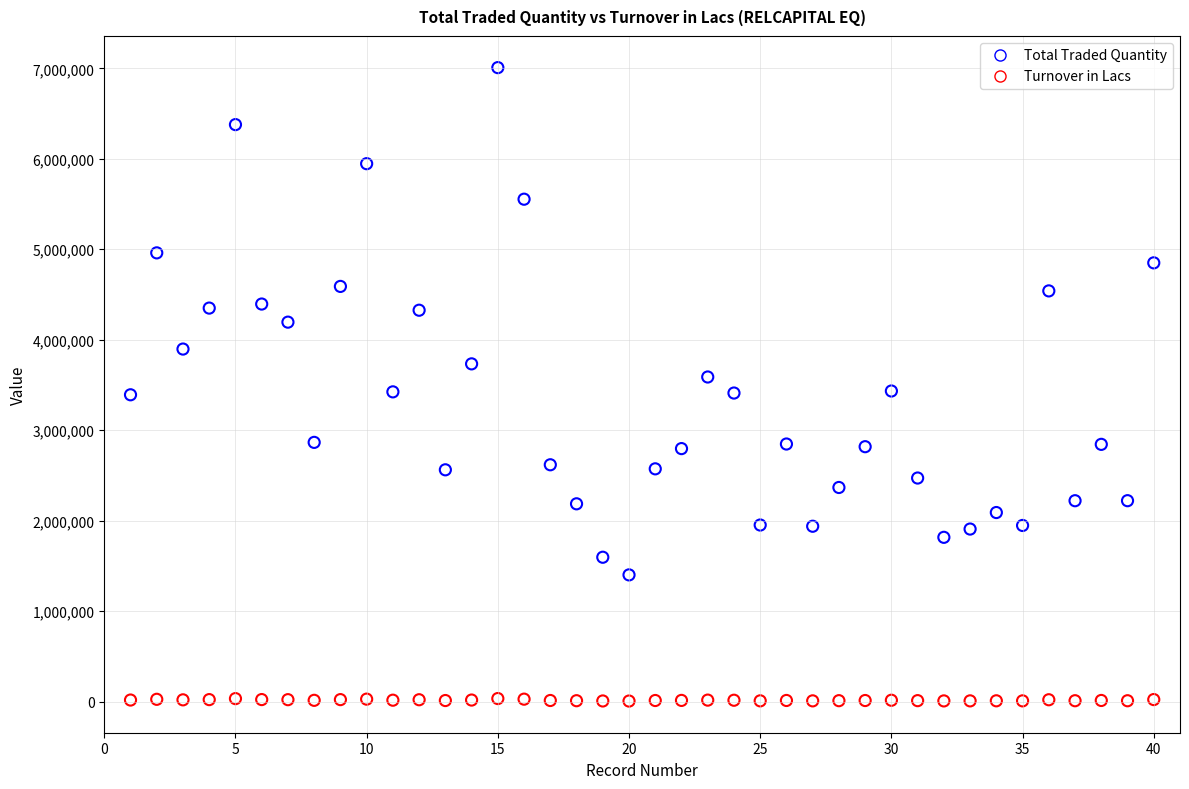

Which series reaches the maximum Y coordinate?

Total Traded Quantity